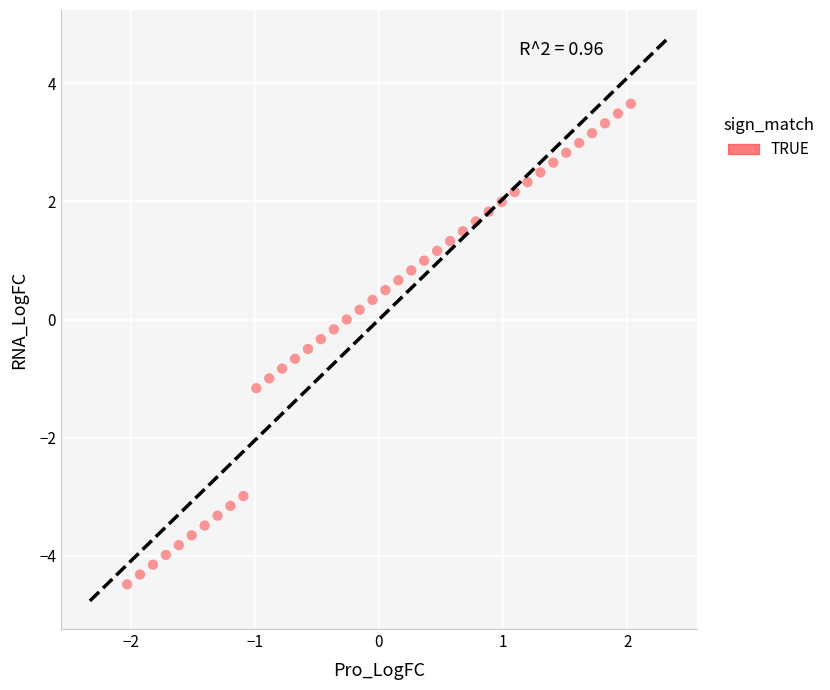

What is the range of X values (max minus min)?

4.1